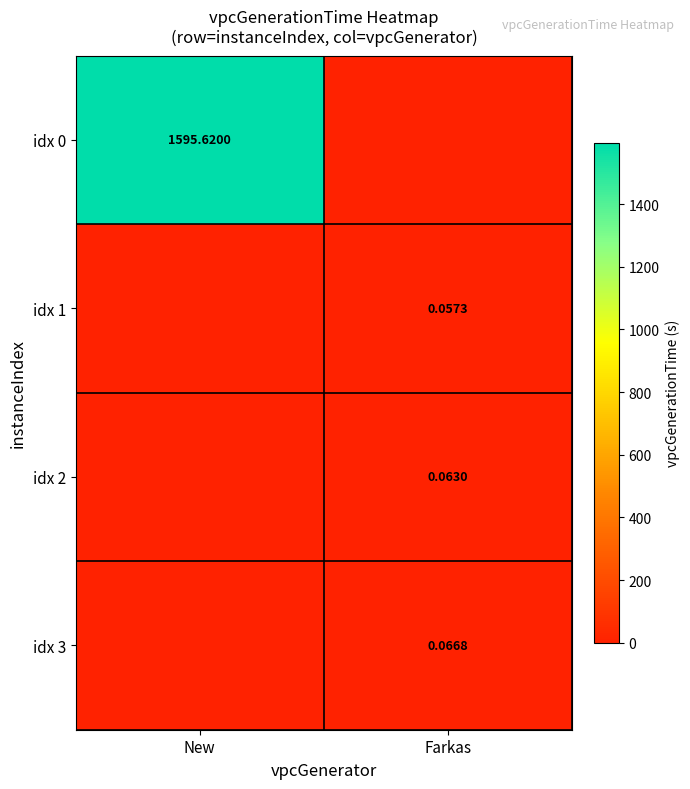

Which series has the largest range (max minus min)?

idx 0